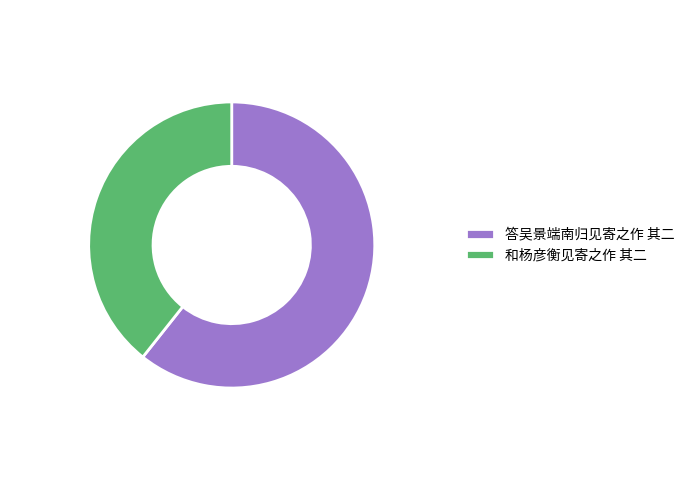

How many segments does this pie chart have?

2